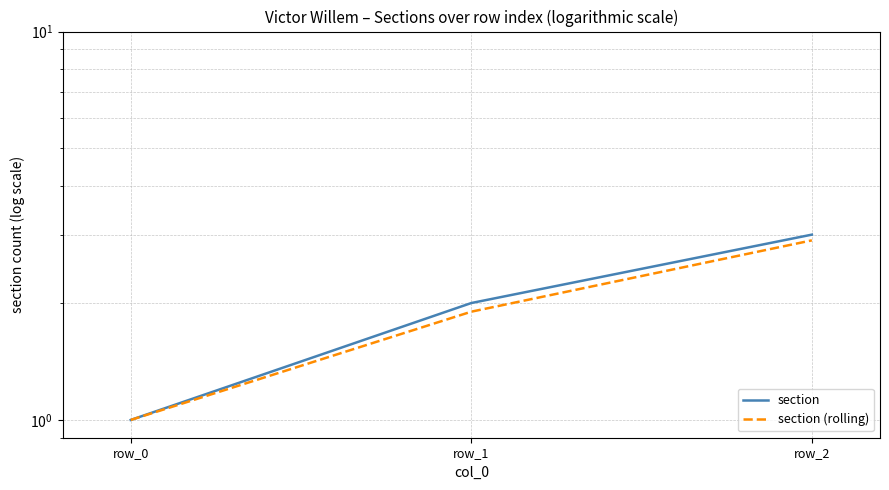

What is the difference between the maximum and minimum values in the section series?

2.0